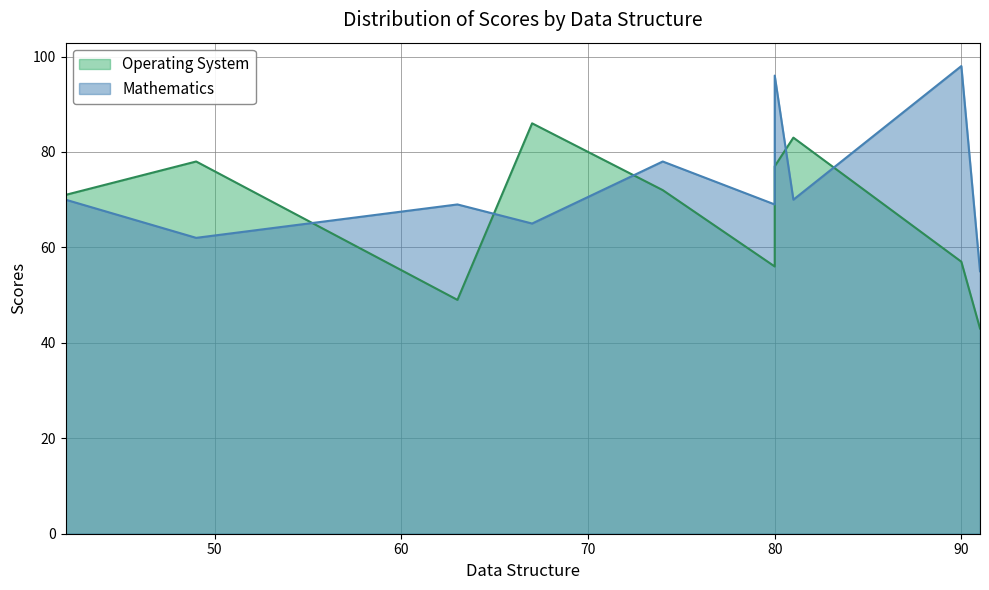

True or false: Operating System and Mathematics intersect in this chart.

True